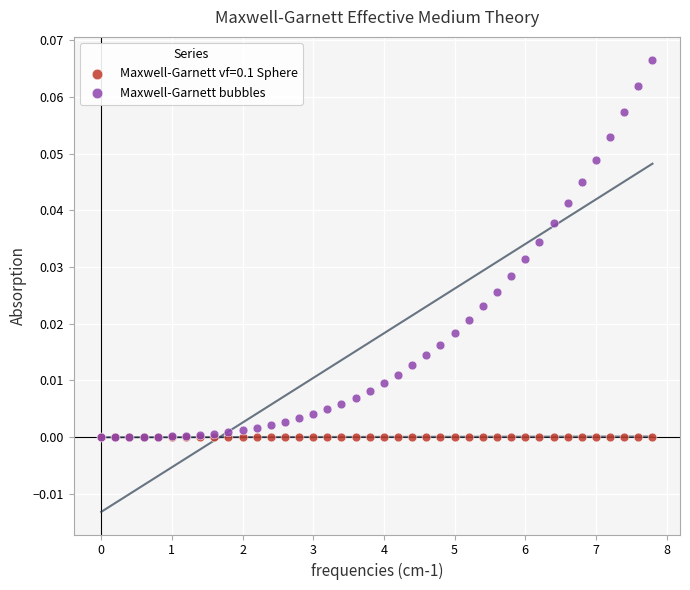

What are all the series names shown in the legend?

Maxwell-Garnett vf=0.1 Sphere, Maxwell-Garnett bubbles